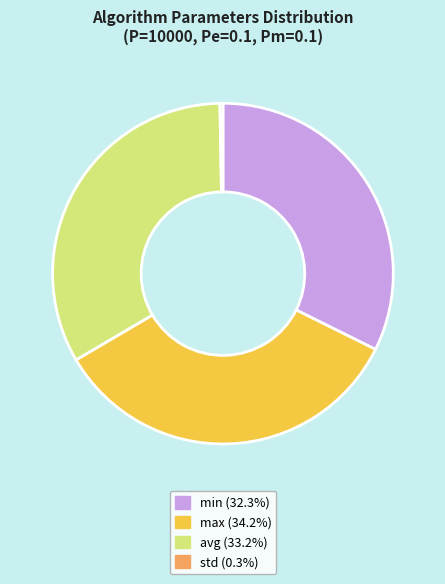

Approximately how many times larger is the value at max compared to min?

1.1